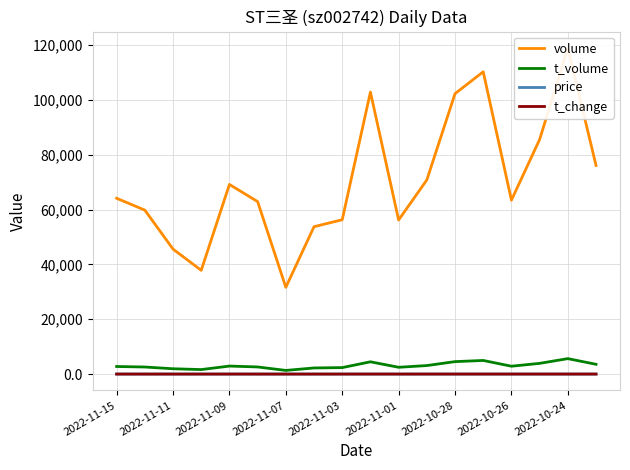

Reading right to left, transcribe all the data shown in this chart.

volume: 76068.0	118947.0	85535.0	63411.0	110222.0	102256.0	70794.0	56169.0	102827.0	56277.0	53740.0	31631.0	62887.0	69142.0	37823.0	45573.0	59783.0	64098.0
t_volume: 3562.0	5629.0	3901.0	2864.0	4960.0	4536.0	3105.0	2471.0	4472.0	2359.0	2230.0	1327.0	2598.0	2916.0	1638.0	1937.0	2574.0	2759.0
price: 4.7	4.7	4.6	4.5	4.5	4.4	4.4	4.4	4.4	4.2	4.1	4.2	4.2	4.2	4.3	4.2	4.3	4.3
t_change: 1.8	2.9	2.1	1.5	2.7	2.5	1.7	1.4	2.5	1.4	1.3	0.8	1.5	1.7	0.9	1.1	1.4	1.6